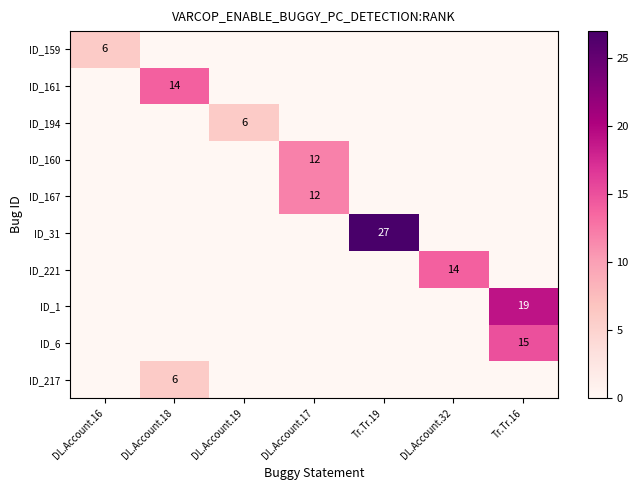

What is the spread (max minus min) of values at Tr.Tr.16?

19